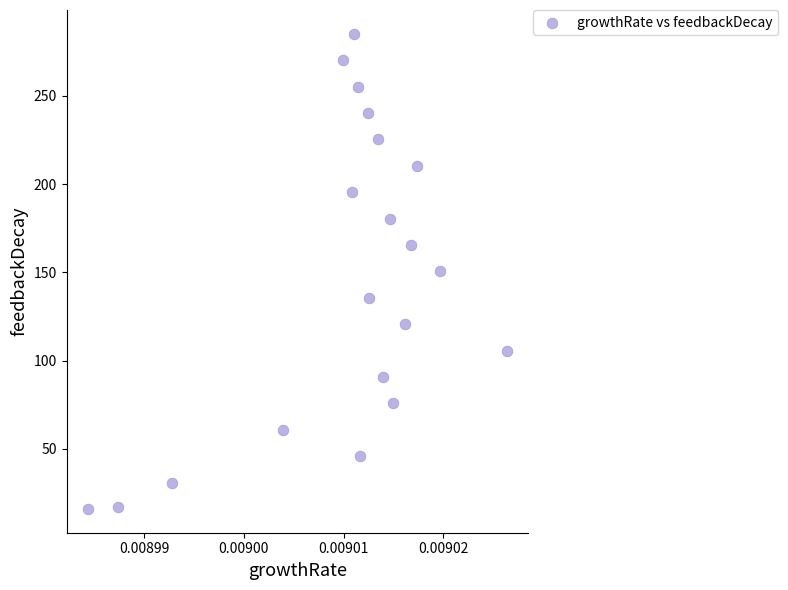

What is the range of Y values (max minus min)?

269.2